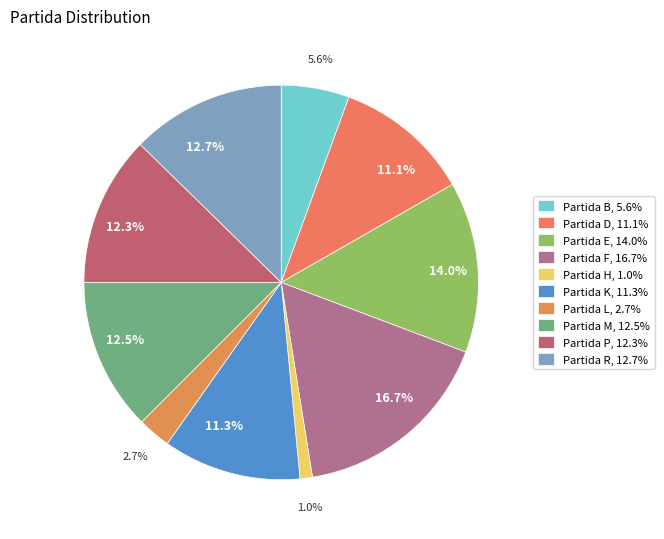

Combined, do Partida H and Partida E account for over 50%?

No